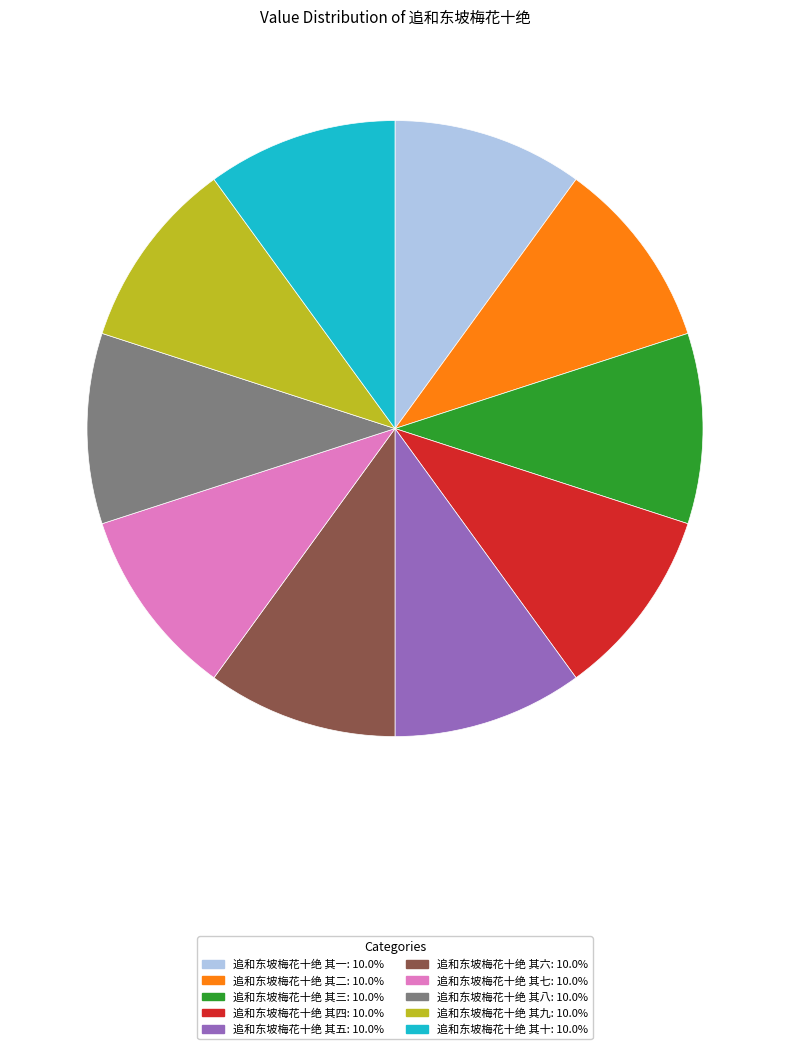

Approximately how many times larger is the value at 追和东坡梅花十绝 其四 compared to 追和东坡梅花十绝 其二?

1.0